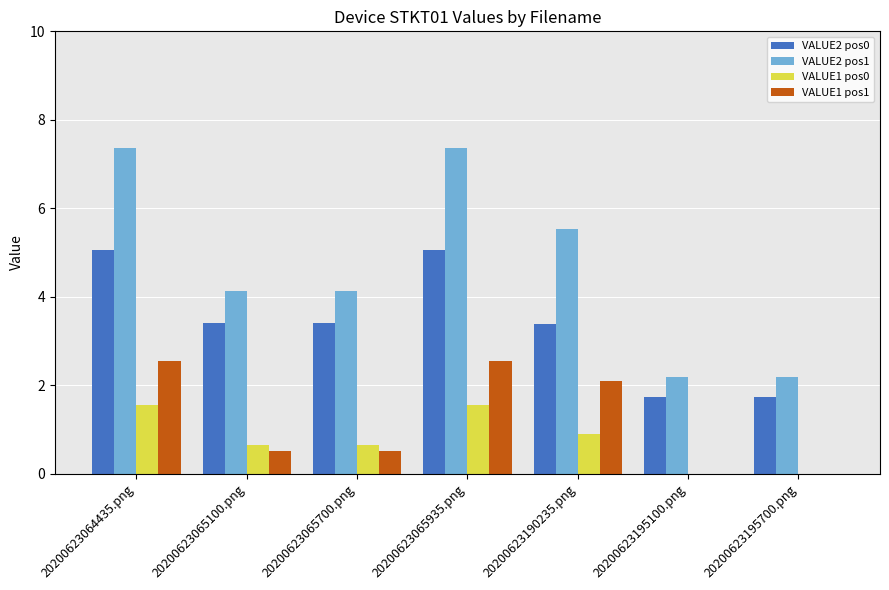

Which series changed the most between 20200623065700.png and 20200623195100.png?

VALUE2 pos1